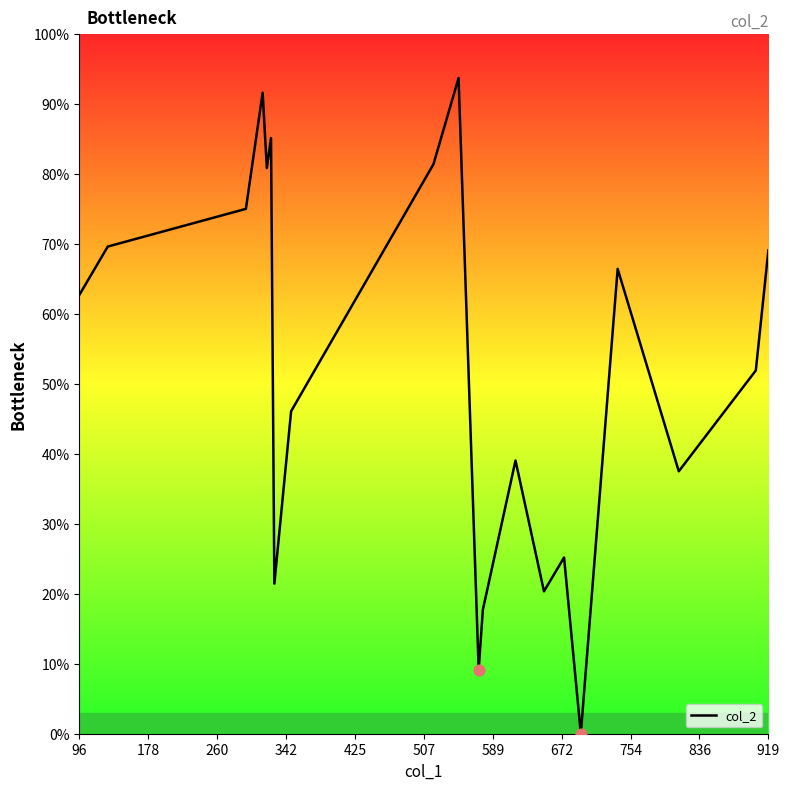

What is the difference between the maximum and minimum values?

93.7